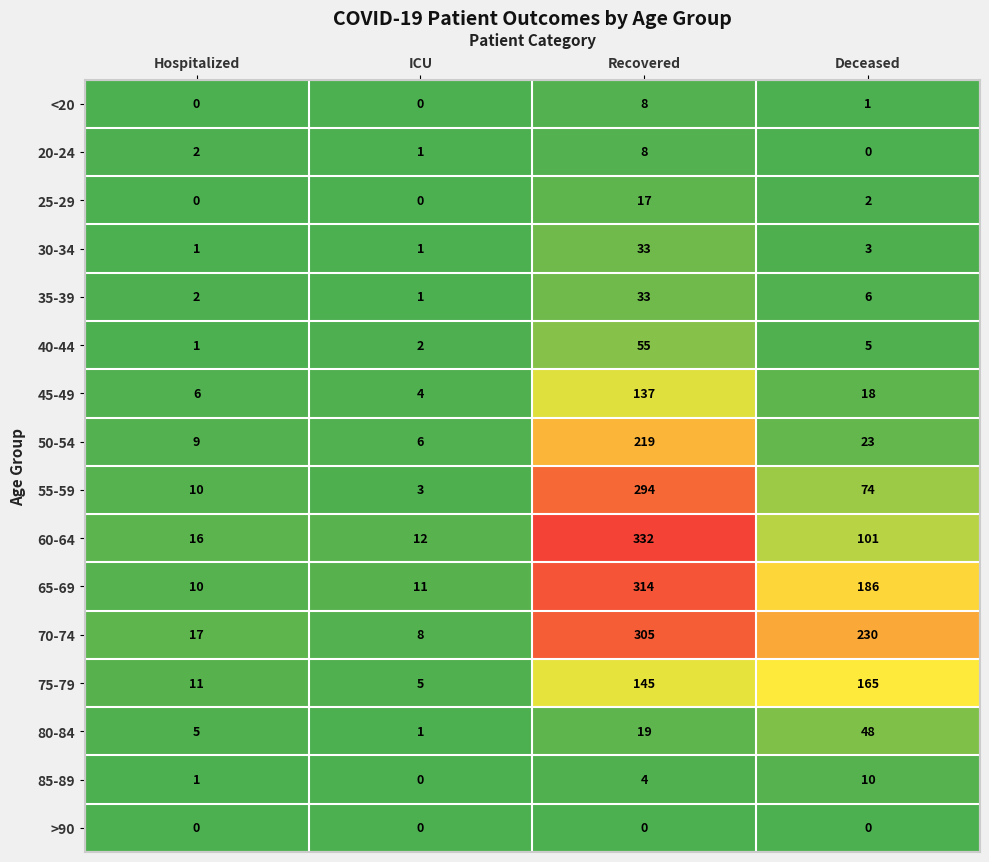

List the labels in order of 55-59 value, smallest first.

ICU, Hospitalized, Deceased, Recovered